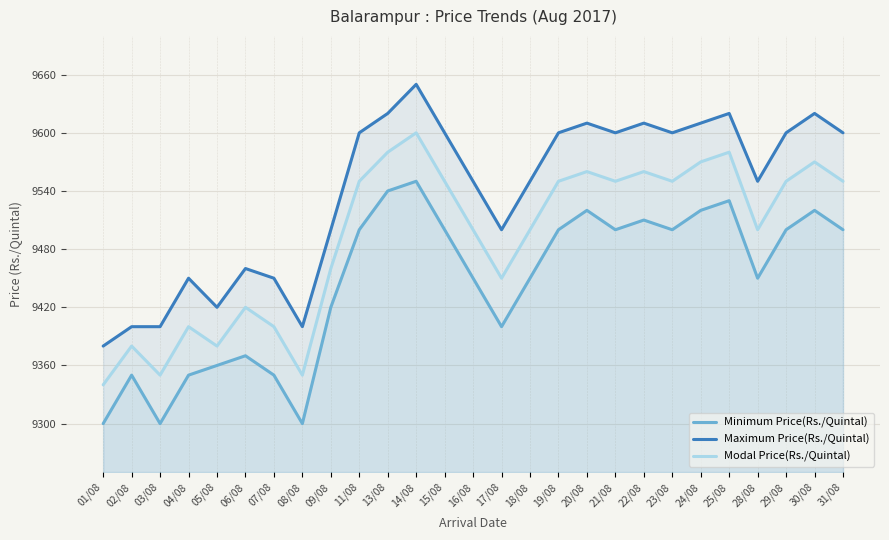

At how many categories does at least one series exceed 9407?

23